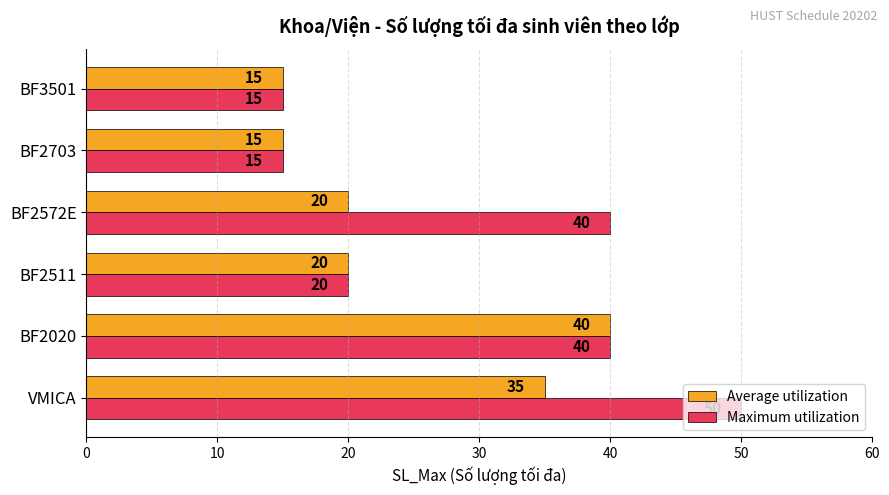

The value of Average utilization at BF2572E is 27. True or false?

False